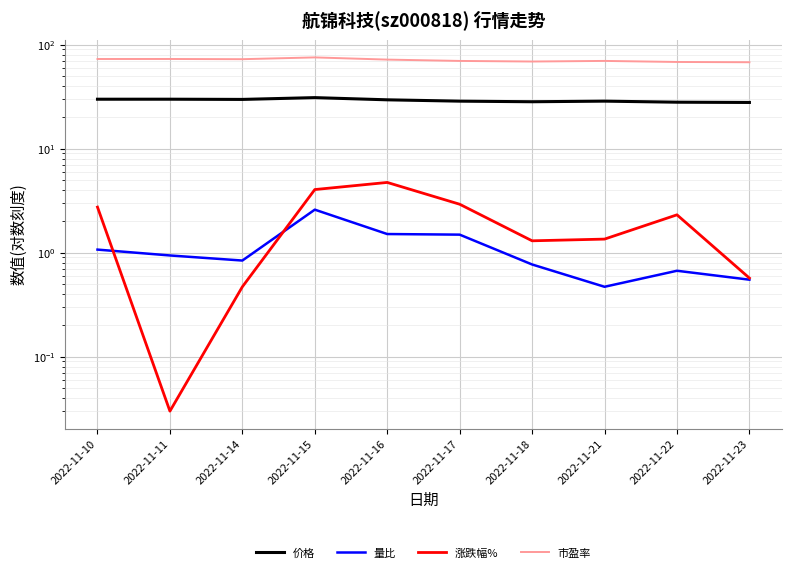

At 2022-11-21, list the series in order from smallest to largest.

量比, 涨跌幅%, 价格, 市盈率